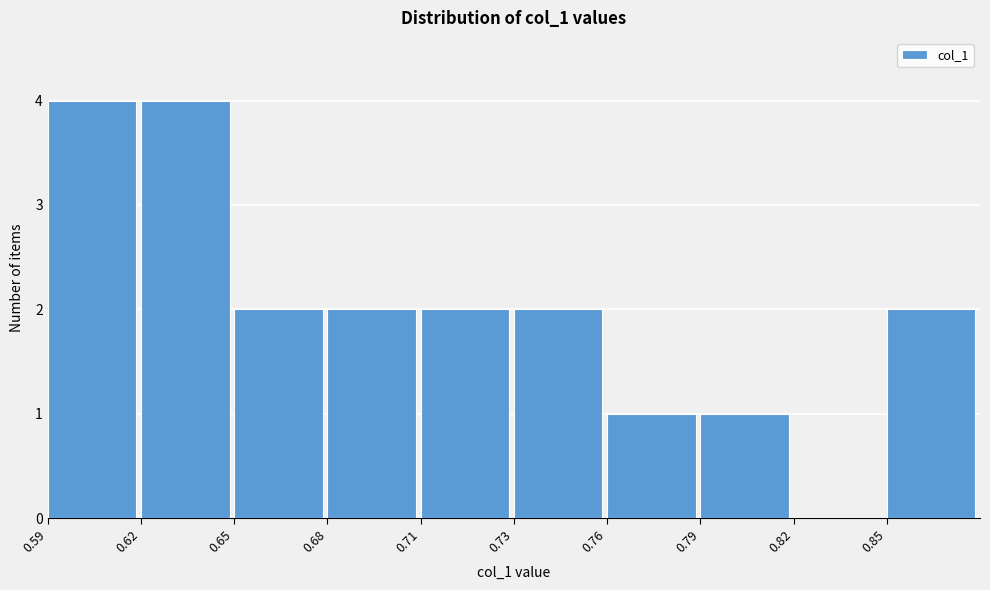

Reading left to right, extract all data points from this chart.

0.59=4	0.62=4	0.65=2	0.68=2	0.71=2	0.73=2	0.76=1	0.79=1	0.82=0	0.85=2